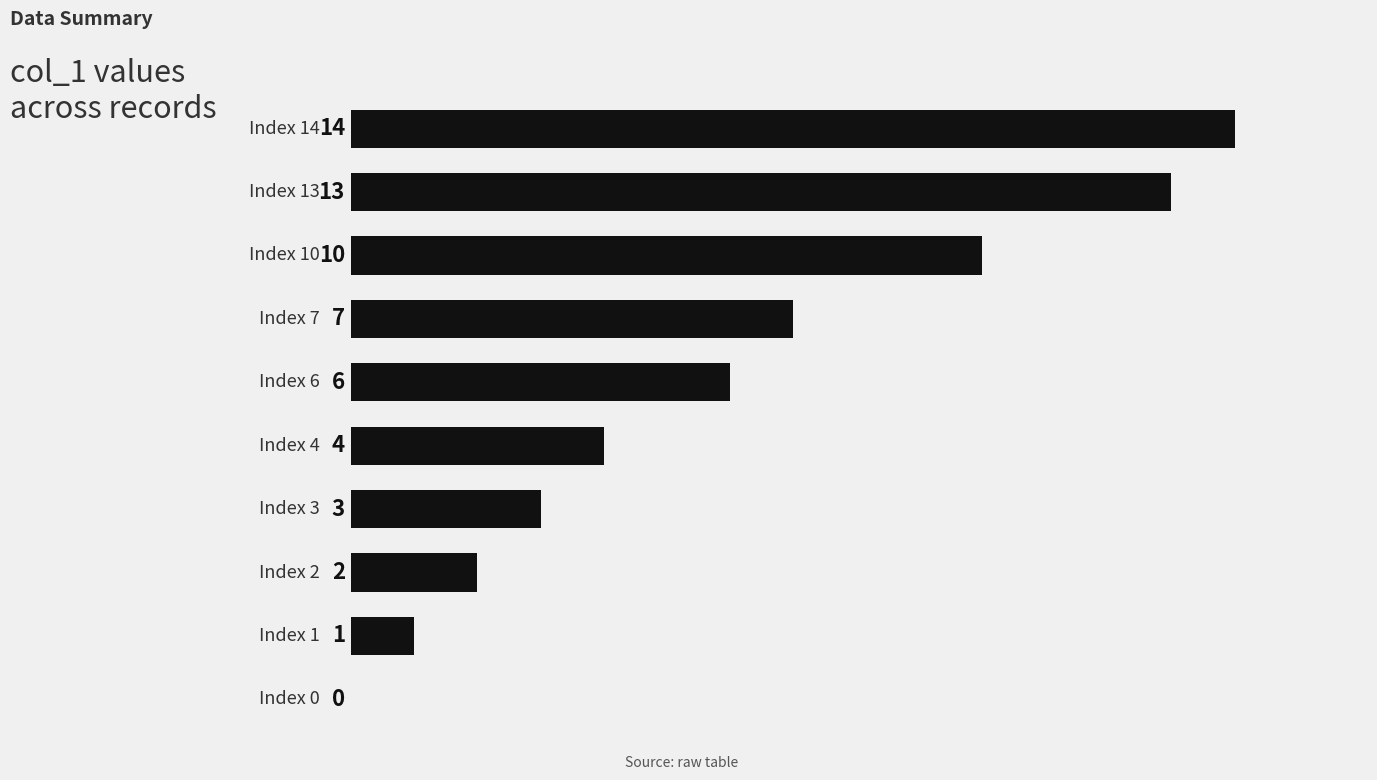

What is the sum of all values?

60